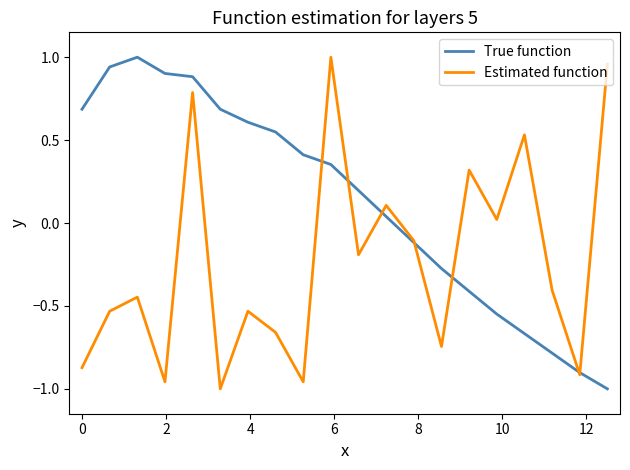

Which series has the largest total across all categories?

True function